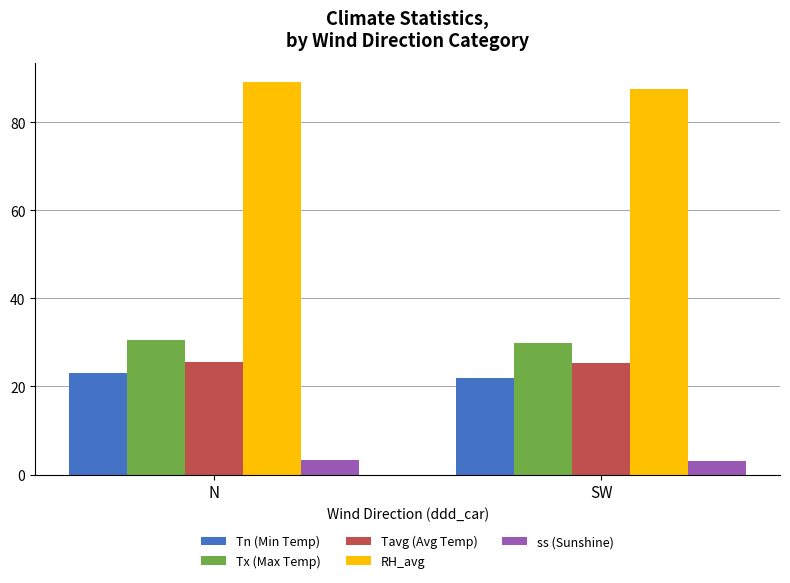

Is the value of RH_avg at SW greater than the value of Tx (Max Temp) at SW?

Yes